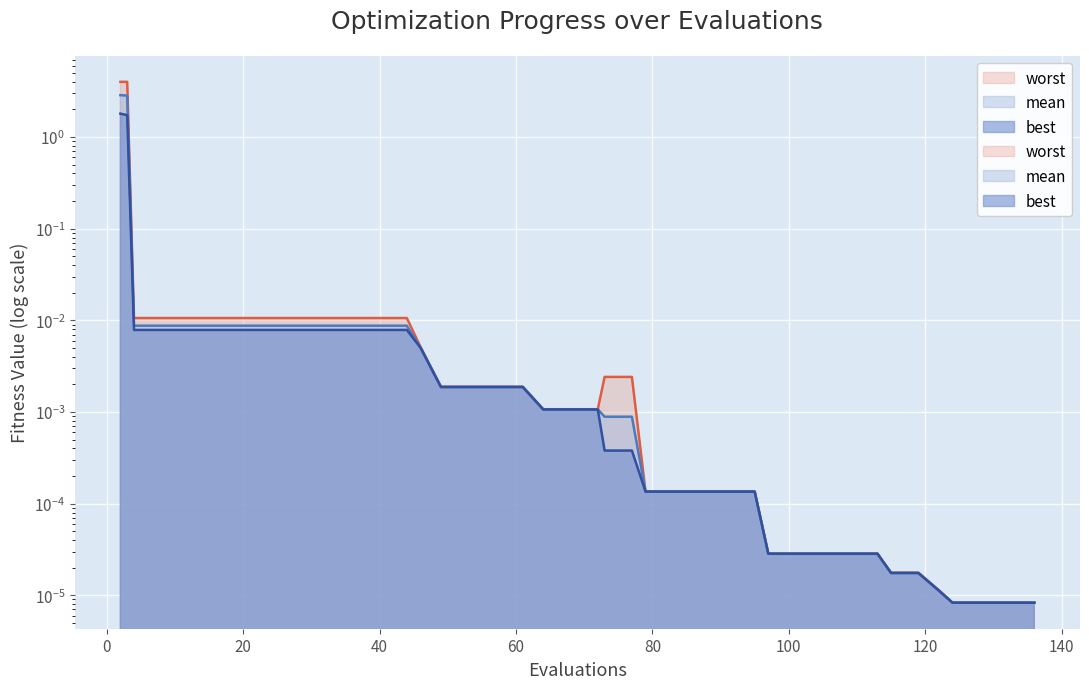

Reading left to right, list all the values displayed in this chart.

mean: 2.9	2.8	0.0	0.0	0.0	0.0	0.0	0.0	0.0	0.0	0.0	0.0	0.0	0.0	0.0	0.0	0.0	0.0	0.0	0.0	0.0	0.0	0.0	0.0	0.0	0.0	0.0	0.0	0.0	0.0	0.0	0.0	0.0	0.0	0.0	0.0	0.0	0.0	0.0	0.0
best: 1.8	1.7	0.0	0.0	0.0	0.0	0.0	0.0	0.0	0.0	0.0	0.0	0.0	0.0	0.0	0.0	0.0	0.0	0.0	0.0	0.0	0.0	0.0	0.0	0.0	0.0	0.0	0.0	0.0	0.0	0.0	0.0	0.0	0.0	0.0	0.0	0.0	0.0	0.0	0.0
worst: 4.0	4.0	0.0	0.0	0.0	0.0	0.0	0.0	0.0	0.0	0.0	0.0	0.0	0.0	0.0	0.0	0.0	0.0	0.0	0.0	0.0	0.0	0.0	0.0	0.0	0.0	0.0	0.0	0.0	0.0	0.0	0.0	0.0	0.0	0.0	0.0	0.0	0.0	0.0	0.0